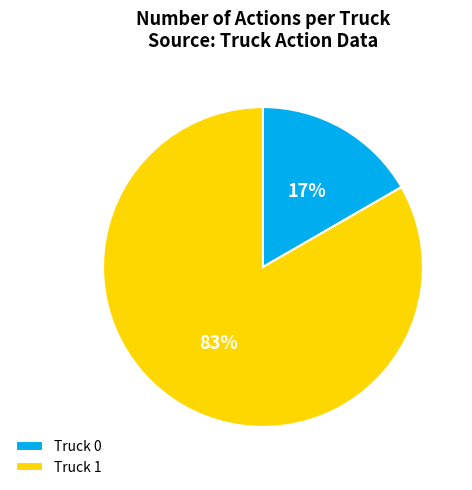

Between Truck 1 and Truck 0, which is larger?

Truck 1